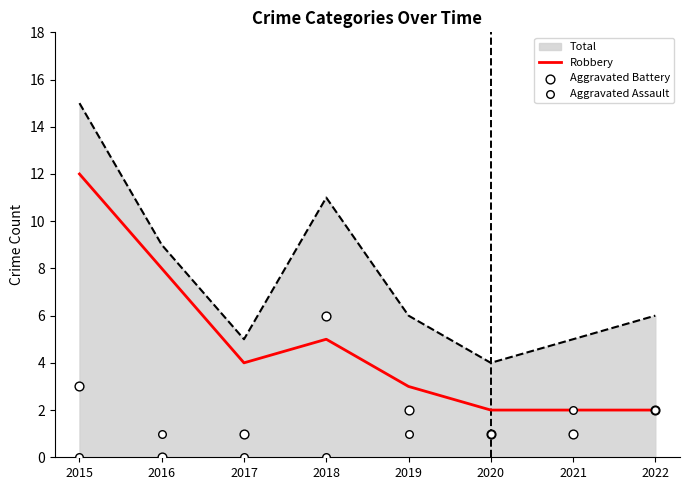

At how many categories does at least one series exceed 10?

1